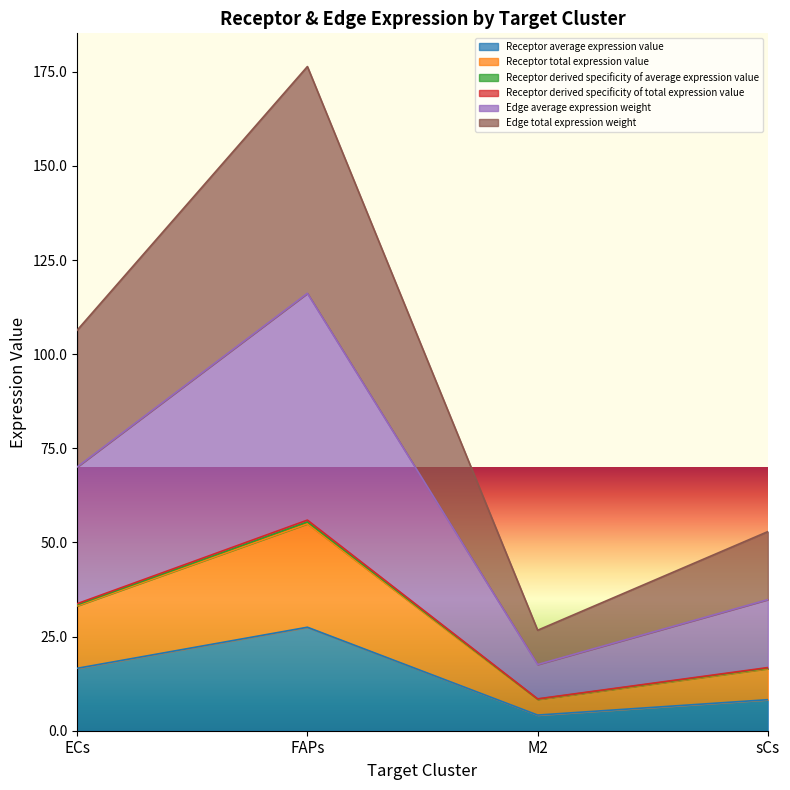

True or false: Receptor derived specificity of average expression value has a value of 12.0 at M2.

False